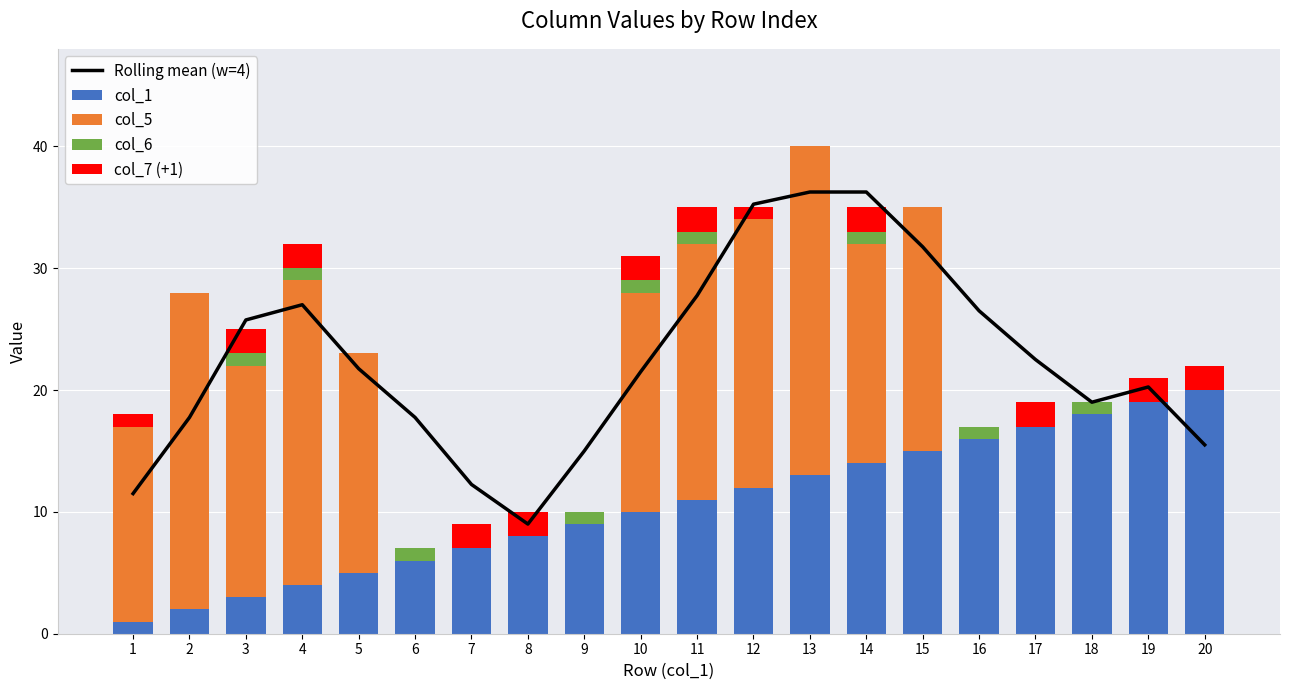

Reading left to right, transcribe all the data shown in this chart.

Rolling mean (w=4): 11.5	17.8	25.8	27.0	21.8	17.8	12.2	9.0	15.0	21.5	27.8	35.2	36.2	36.2	31.8	26.5	22.5	19.0	20.2	15.5
col_1: 1.0	2.0	3.0	4.0	5.0	6.0	7.0	8.0	9.0	10.0	11.0	12.0	13.0	14.0	15.0	16.0	17.0	18.0	19.0	20.0
col_5: 16.0	26.0	19.0	25.0	18.0	0.0	0.0	0.0	0.0	18.0	21.0	22.0	27.0	18.0	20.0	0.0	0.0	0.0	0.0	0.0
col_6: 0.0	0.0	1.0	1.0	0.0	1.0	0.0	0.0	1.0	1.0	1.0	0.0	0.0	1.0	0.0	1.0	0.0	1.0	0.0	0.0
col_7 (+1): 1.0	0.0	2.0	2.0	0.0	0.0	2.0	2.0	0.0	2.0	2.0	1.0	0.0	2.0	0.0	0.0	2.0	0.0	2.0	2.0